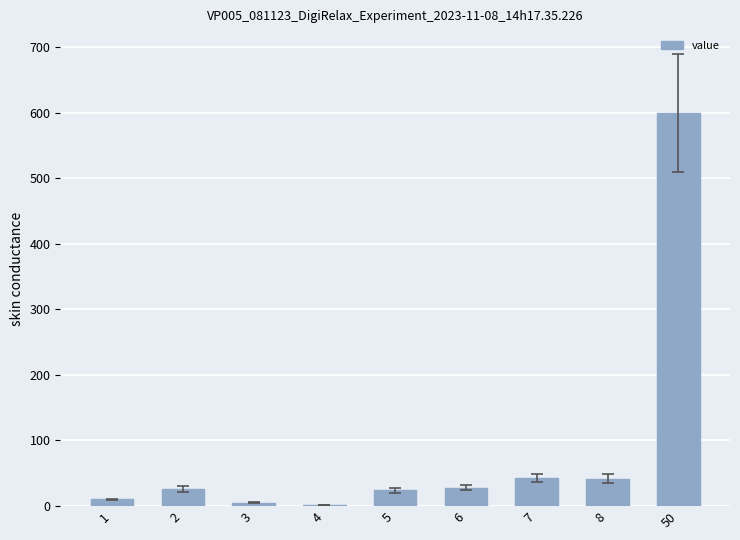

What is the maximum value shown in the chart?

600